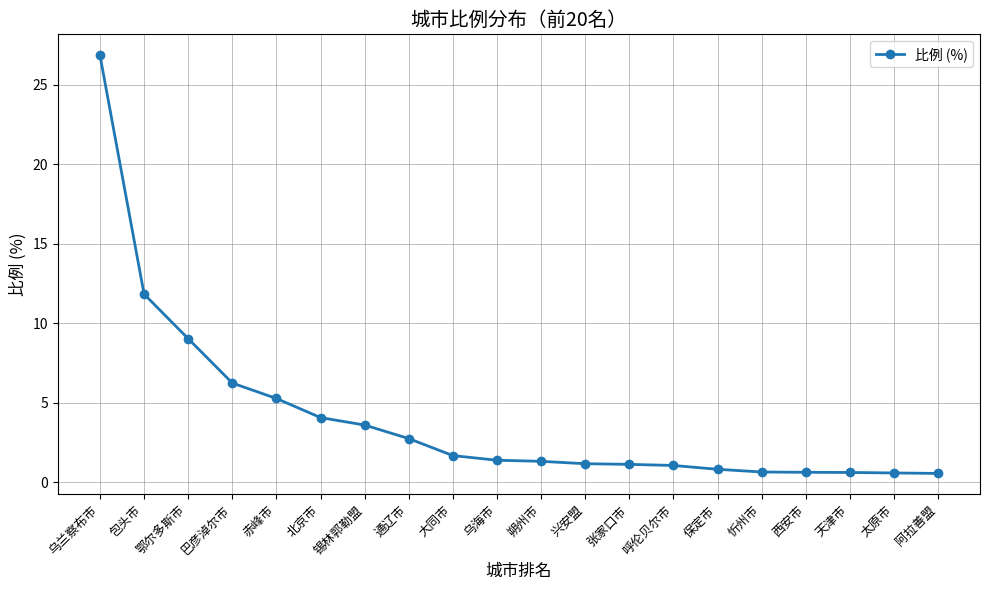

Where is the data nearest to the value 13?

包头市